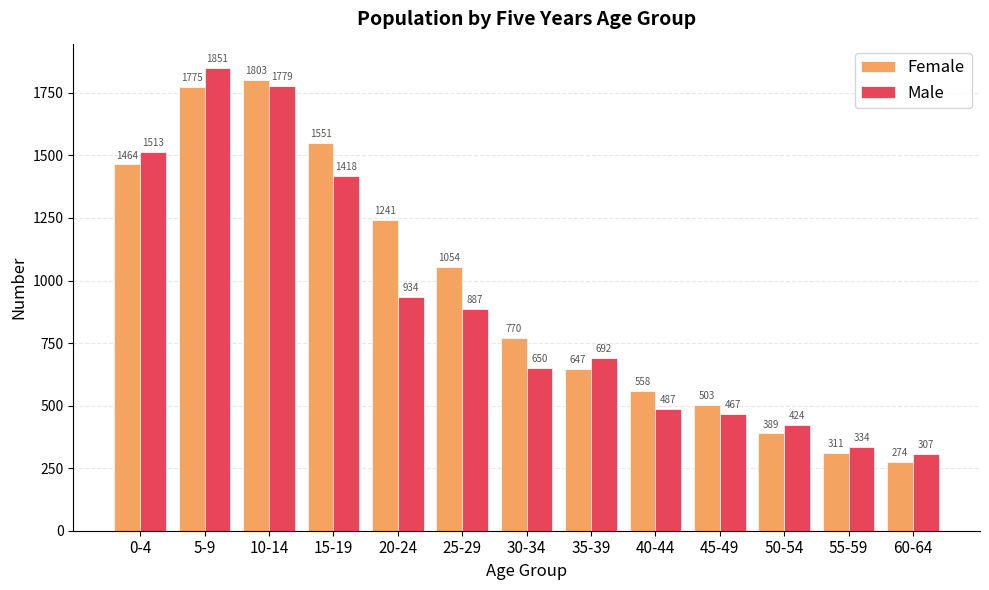

What is the difference between the maximum and minimum values in the Male series?

1544